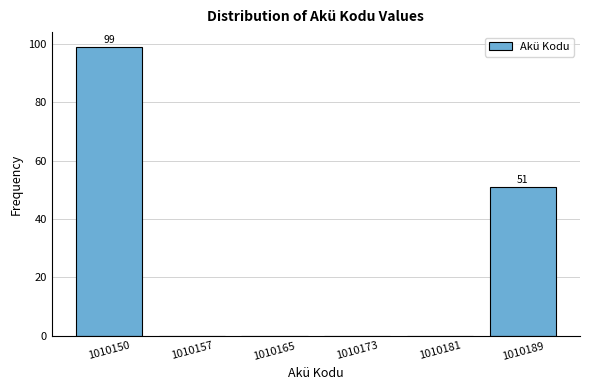

Reading right to left, transcribe all the data shown in this chart.

1010189=51	1010181=0	1010173=0	1010165=0	1010157=0	1010150=99